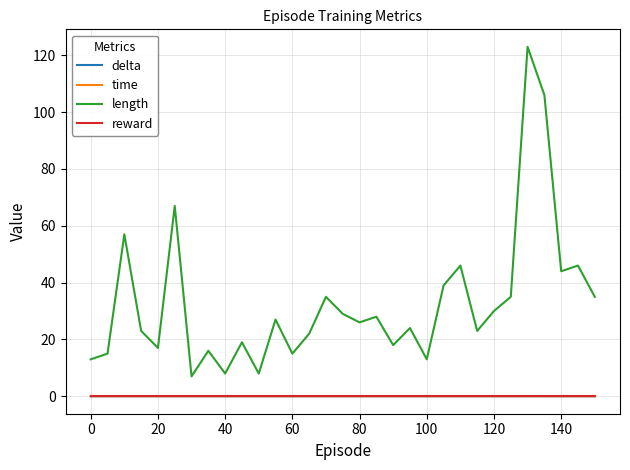

Which series has the largest total across all categories?

length